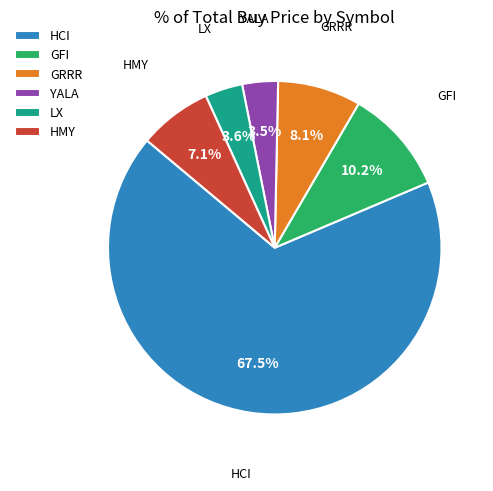

Is there a majority slice in this chart?

Yes